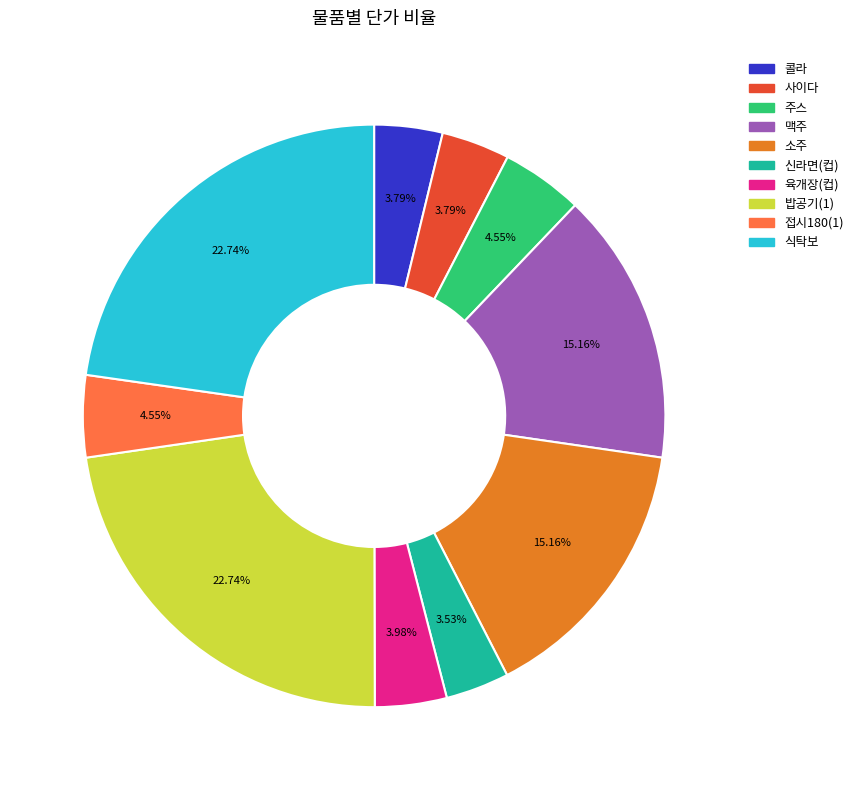

To the nearest percent, what percentage of the pie is 주스?

5%